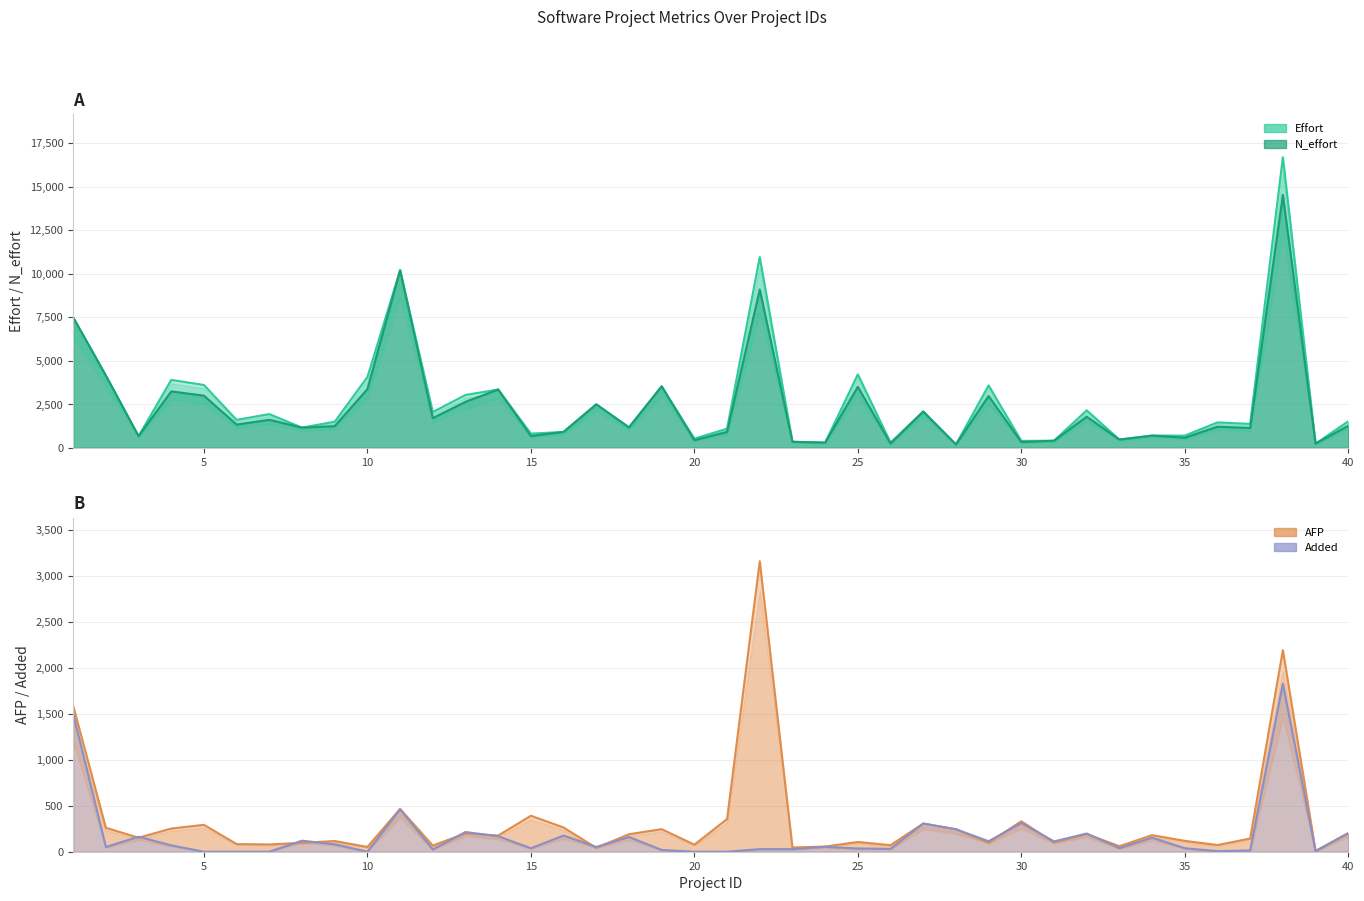

How many interior local valleys does the Effort series have?

15